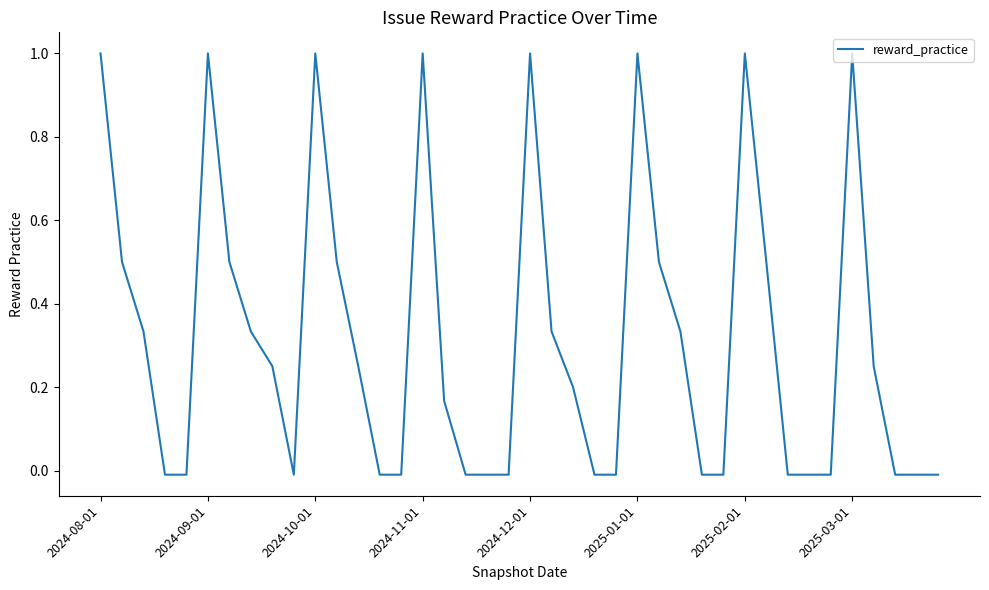

What is the difference between the maximum and minimum values?

1.0